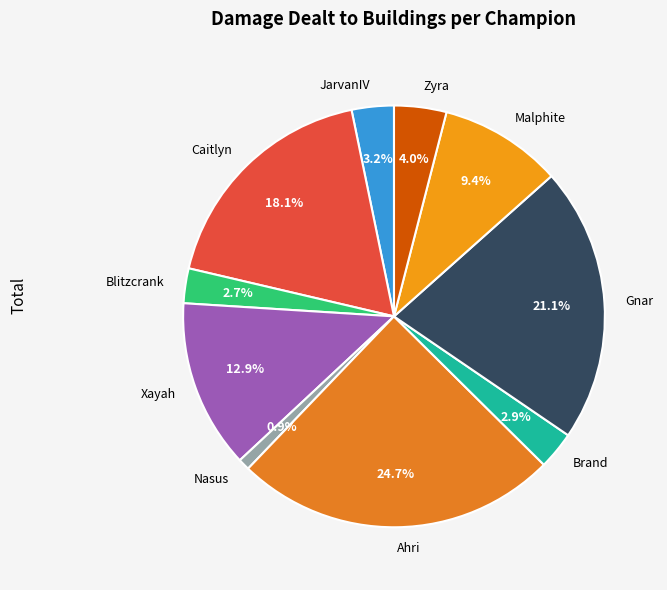

Which has a higher value, Nasus or Malphite?

Malphite